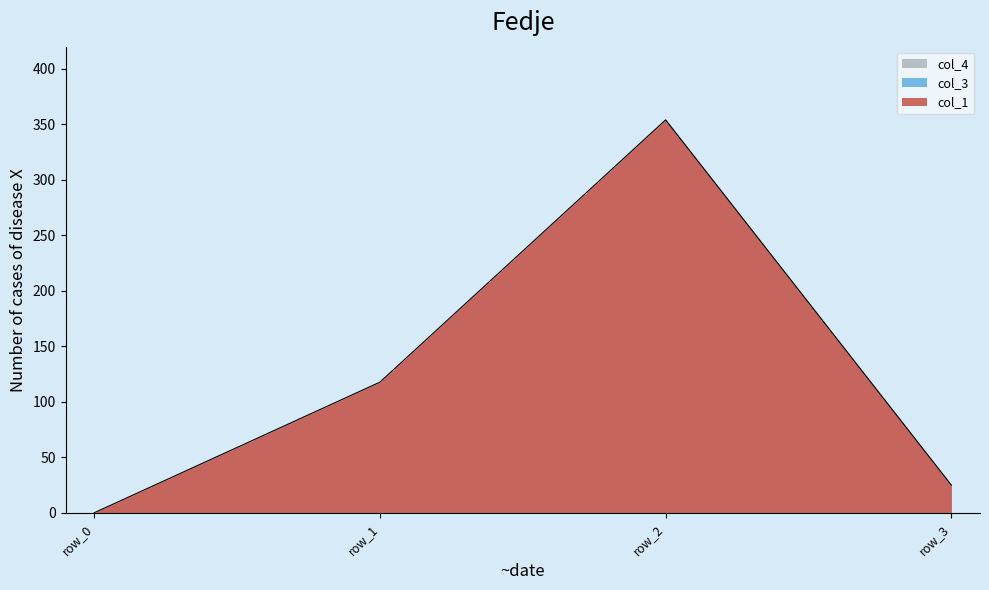

List the labels in order of col_1 value, largest first.

row_2, row_1, row_3, row_0